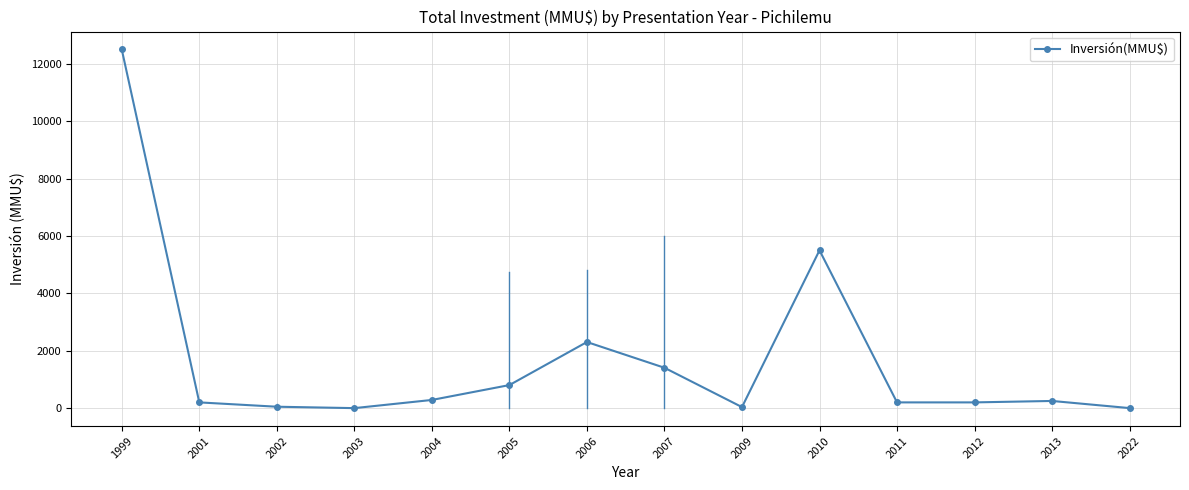

The value at 2004 is 285.0. True or false?

True